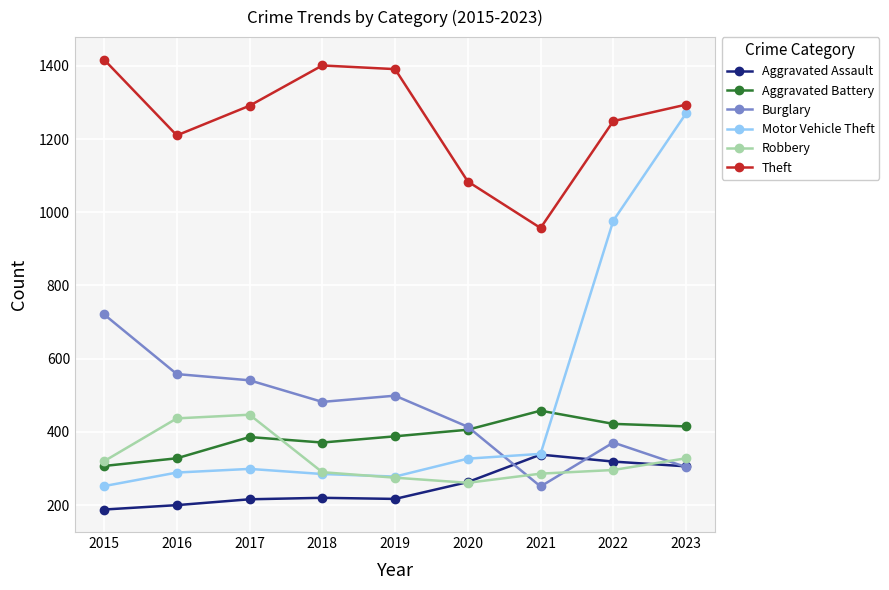

At which category does Burglary reach its first local valley?

2018